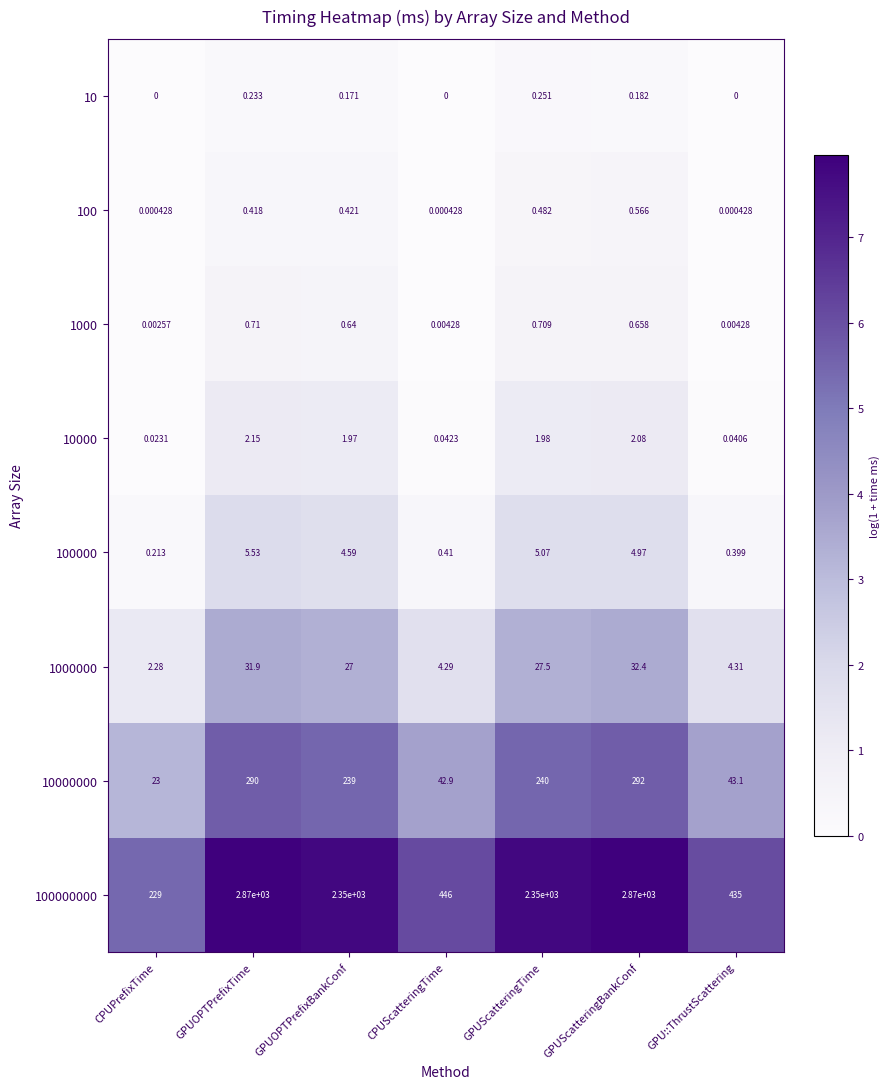

At how many categories does at least one series exceed 5?

7